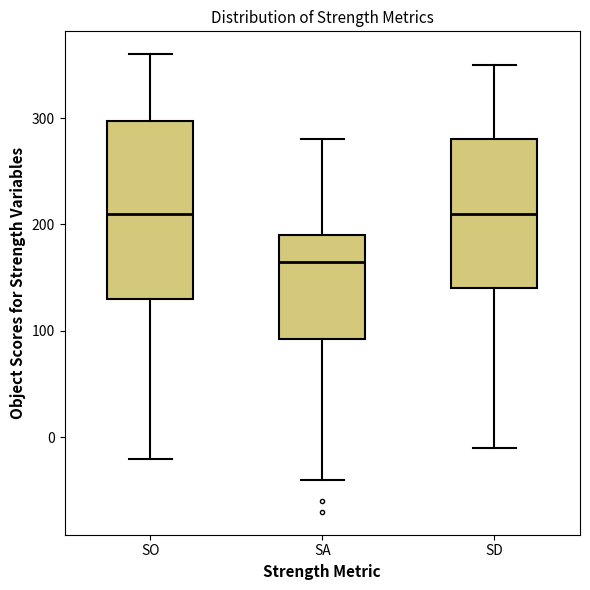

Reading left to right, transcribe this box plot: for each box, give where its median line is, the range the box spans, and where its two whiskers end, as read against the y-axis. The values are not printed on the chart, so give them approximately, as read against the axis.

SO: median 210, box 130 to 300, whiskers -20 to 360
SA: median 170, box 90 to 190, whiskers -40 to 280
SD: median 210, box 140 to 280, whiskers -10 to 350